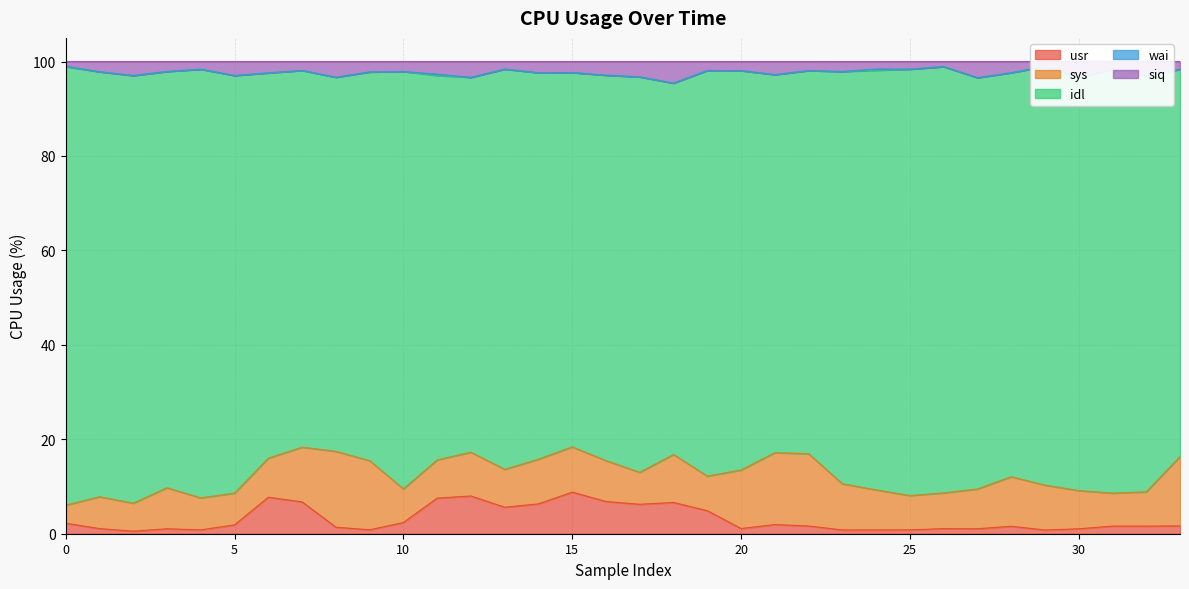

The value of usr at 15 is 8.8. True or false?

True